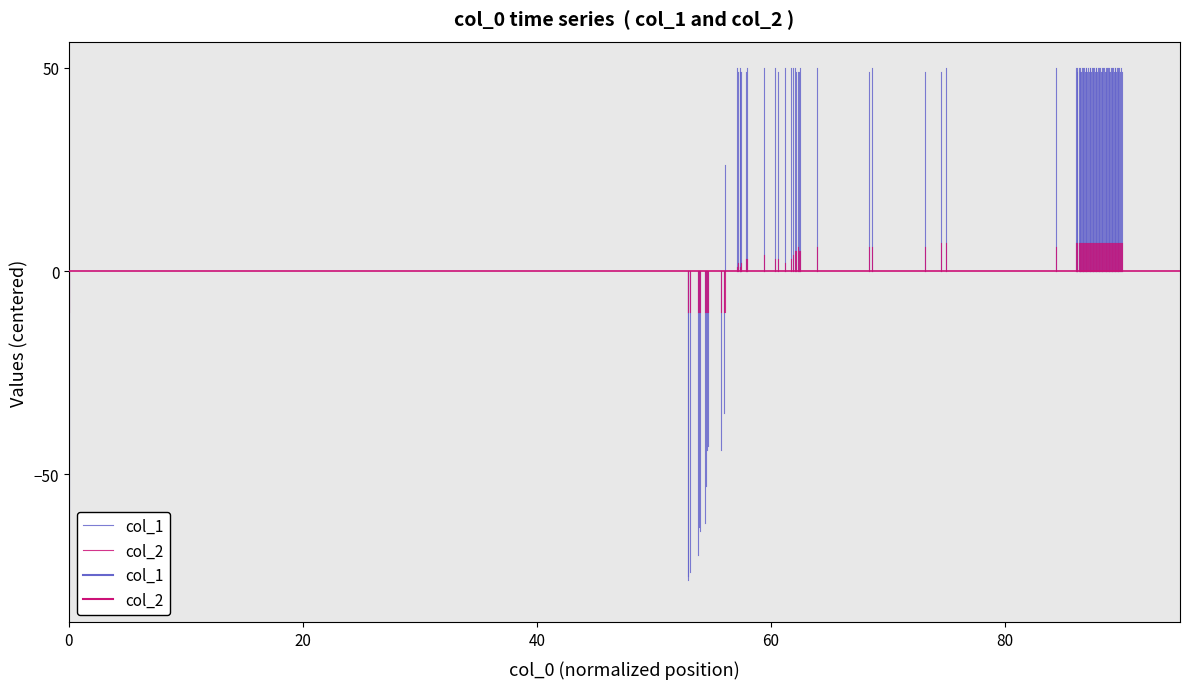

The value of col_1 at 0 is -20. True or false?

False